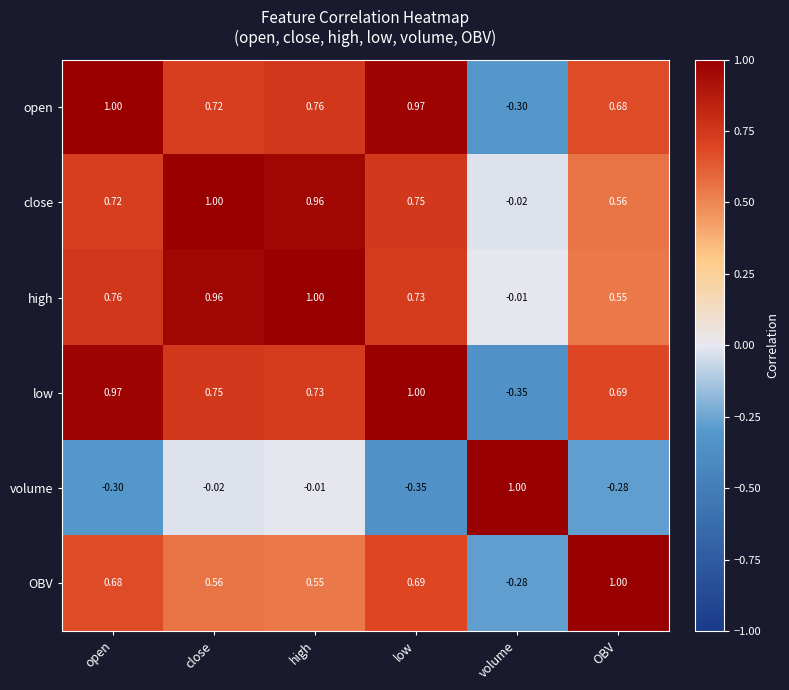

Rank the categories by volume value from highest to lowest.

volume, high, close, OBV, open, low